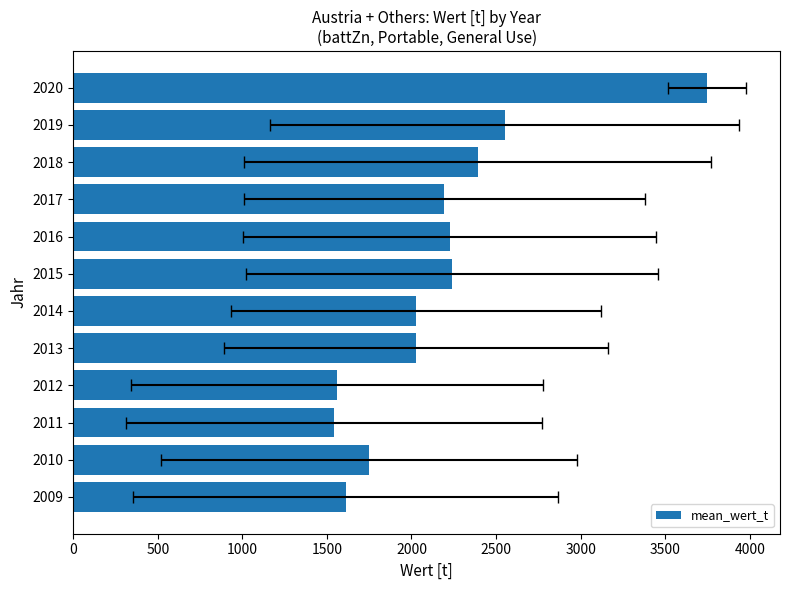

Between 2018 and 2015, which is larger?

2018